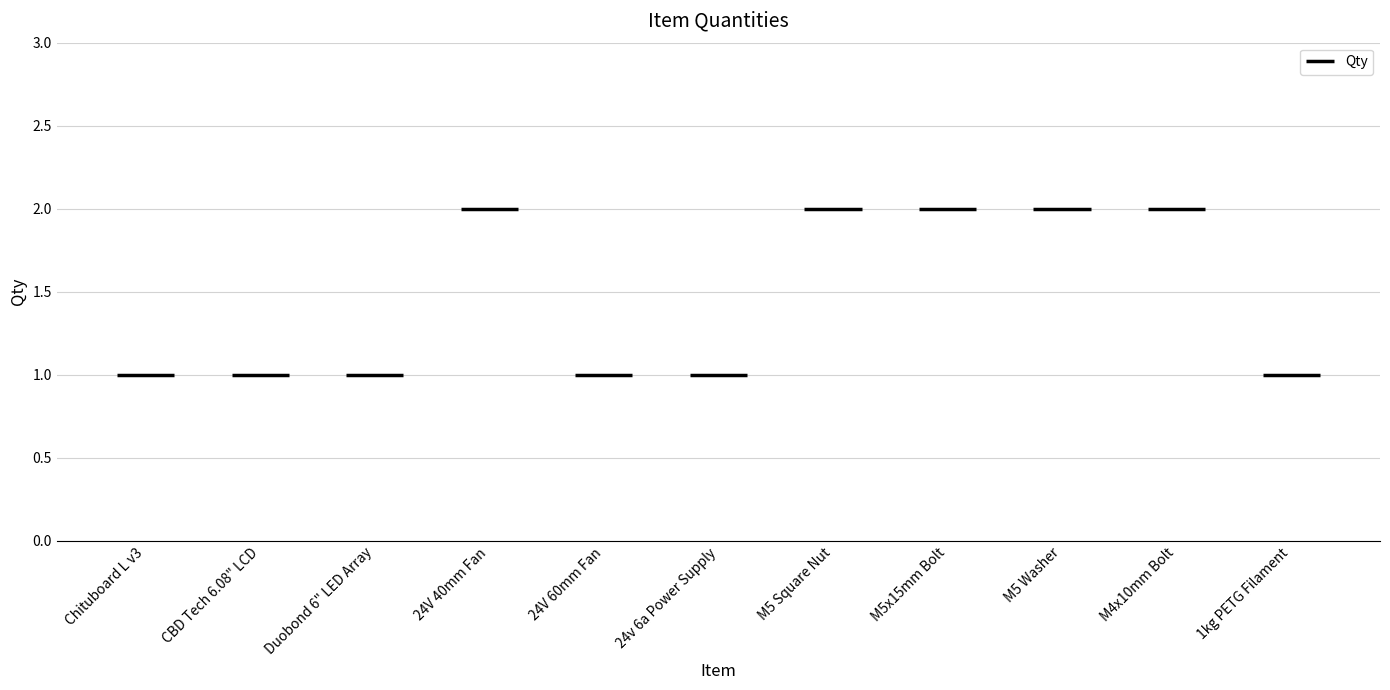

What is the difference between the values at 24V 60mm Fan and 24V 40mm Fan?

1